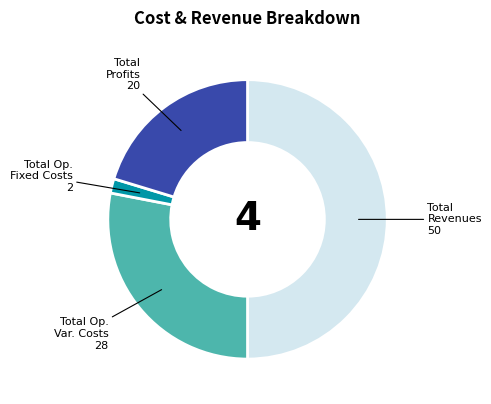

Count the number of slices in the pie.

4